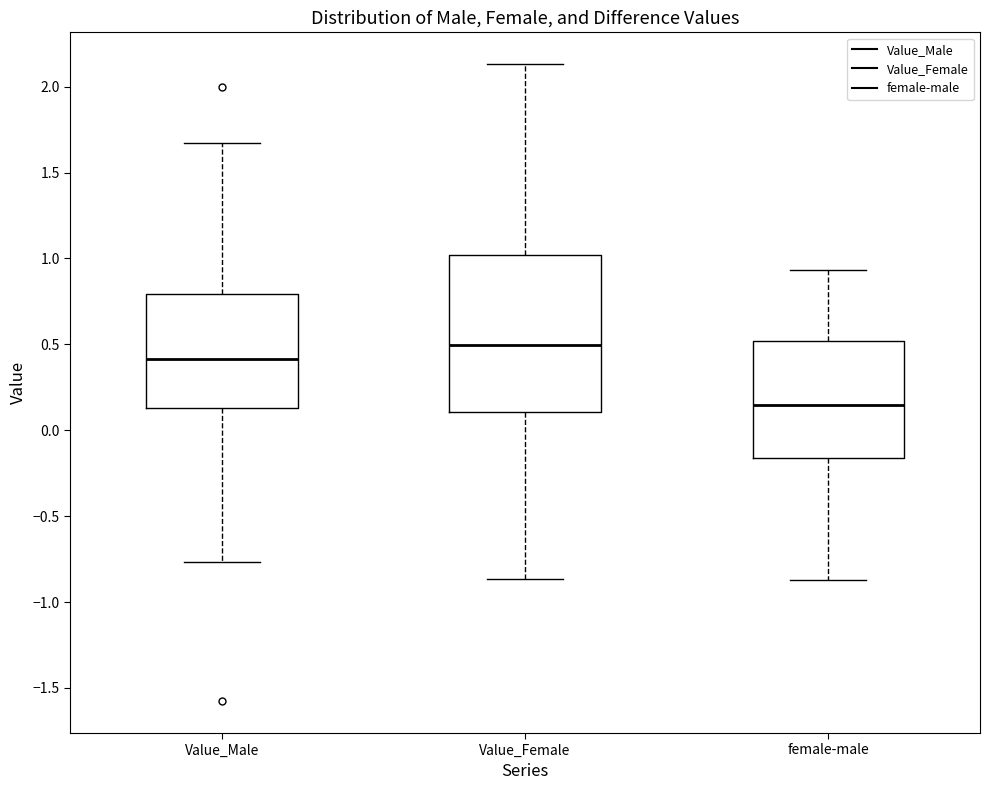

Where is the lower edge of the box for female-male on the y-axis? The values are not printed on the chart, so give them approximately, as read against the axis.

-0.15